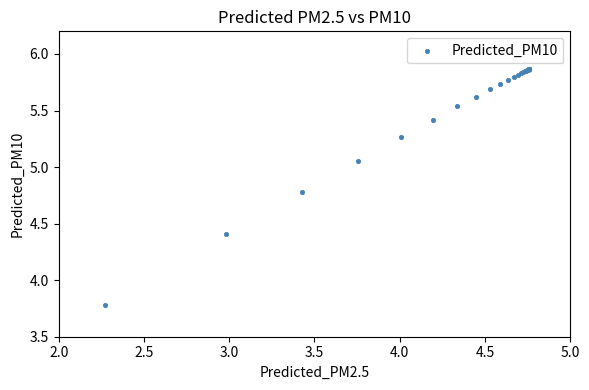

What Y value in the scatter plot is closest to 4?

3.8